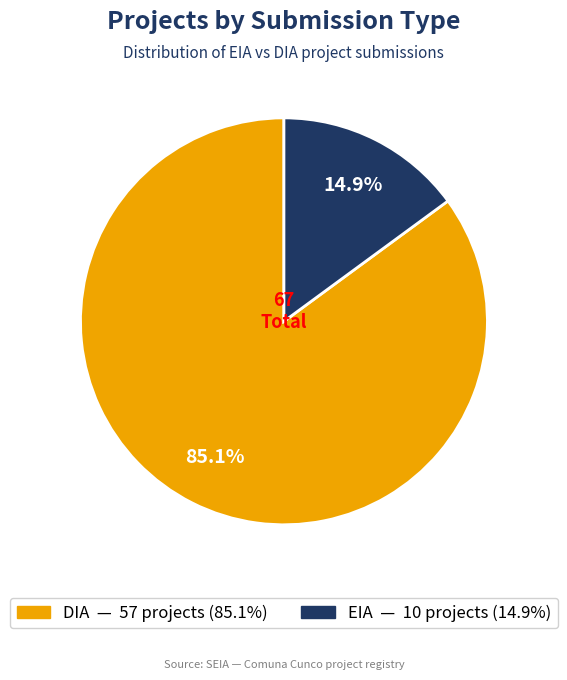

Between EIA and DIA, which is larger?

DIA